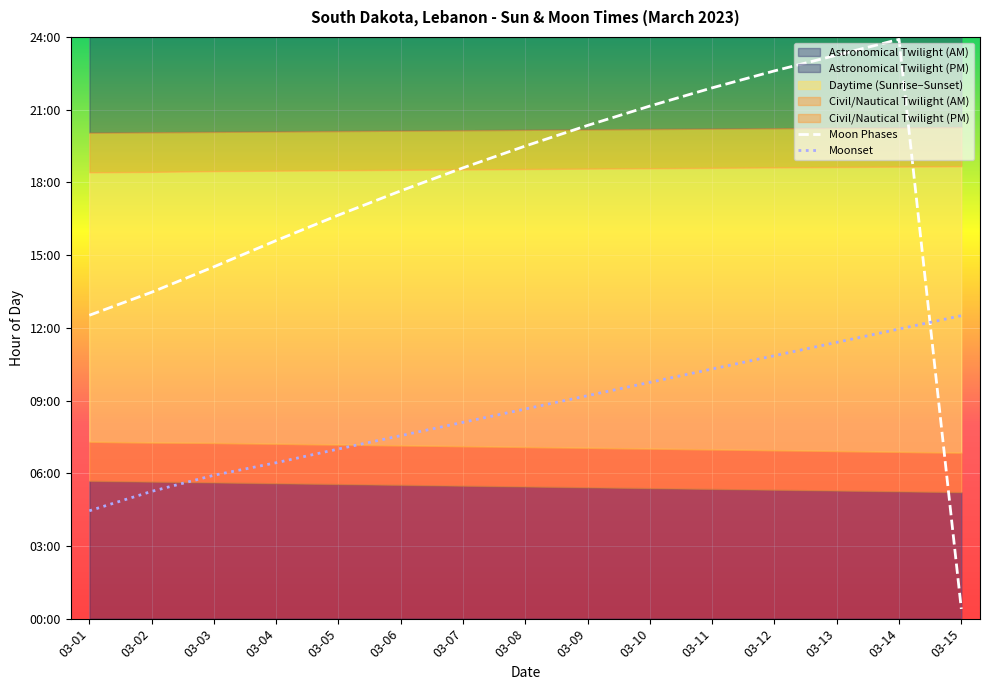

At which label does Moon Phases reach its minimum?

03-15